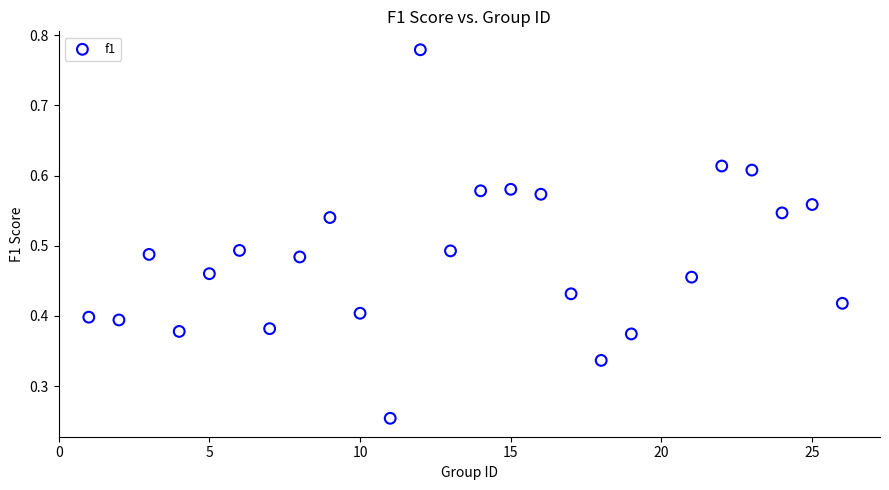

What is the range of X values (max minus min)?

25.0